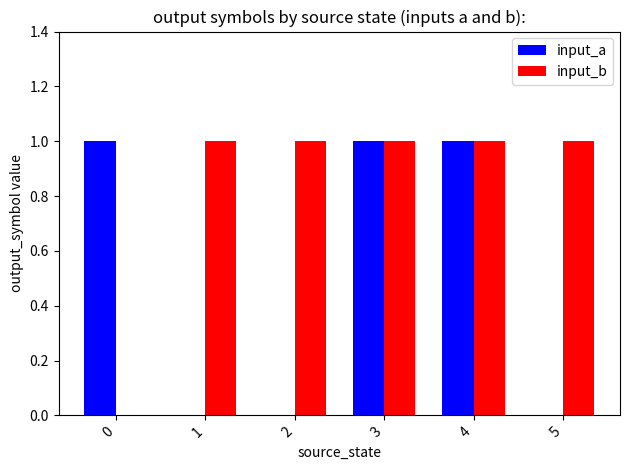

What are all the series names shown in the legend?

input_a, input_b